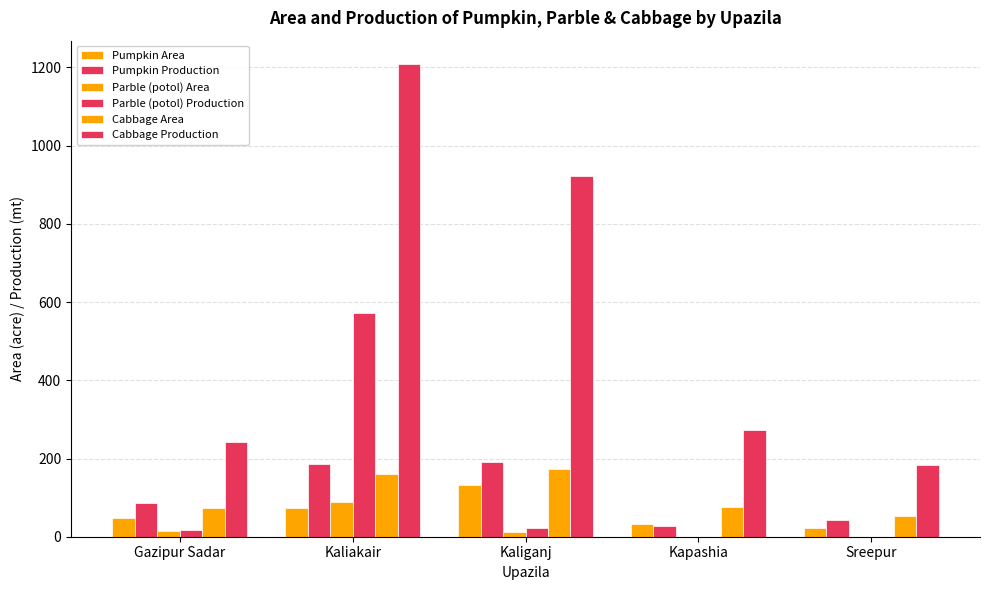

Between Kaliakair and Gazipur Sadar, which is larger?

Kaliakair